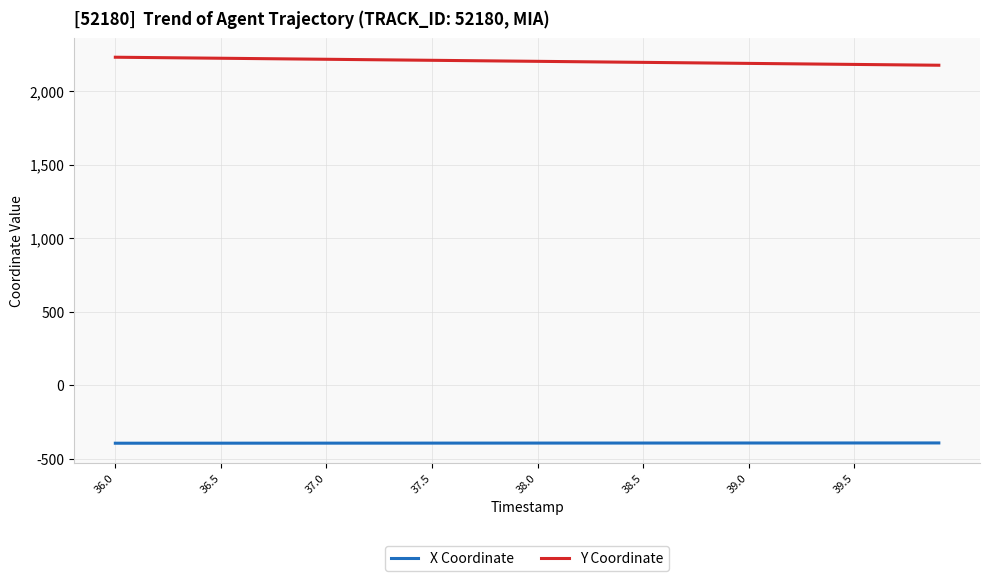

Does the chart have visible grid lines?

Yes